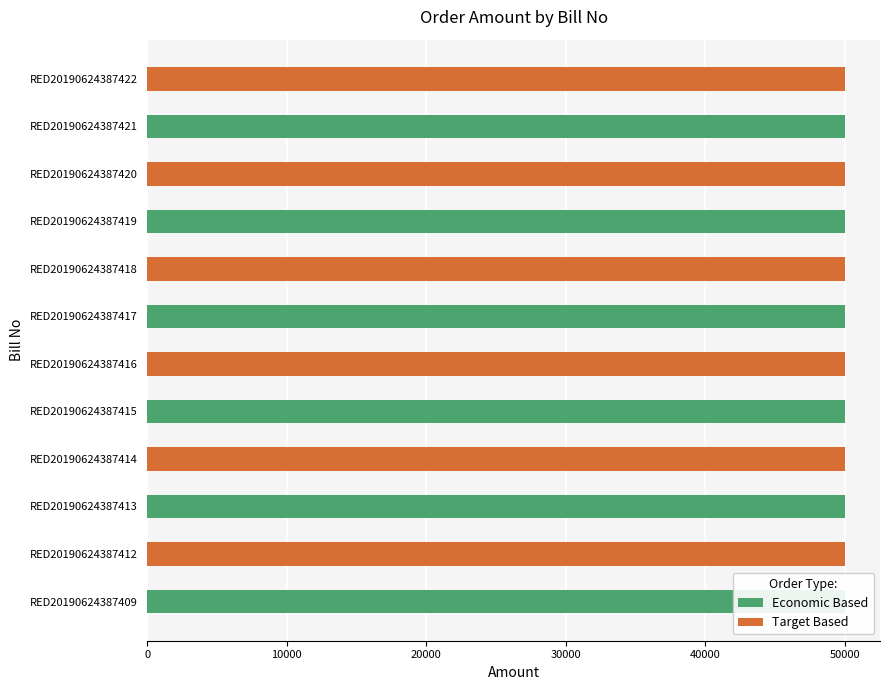

Is the value of Economic Based at 10000 greater than the value of Target Based at 30000?

No